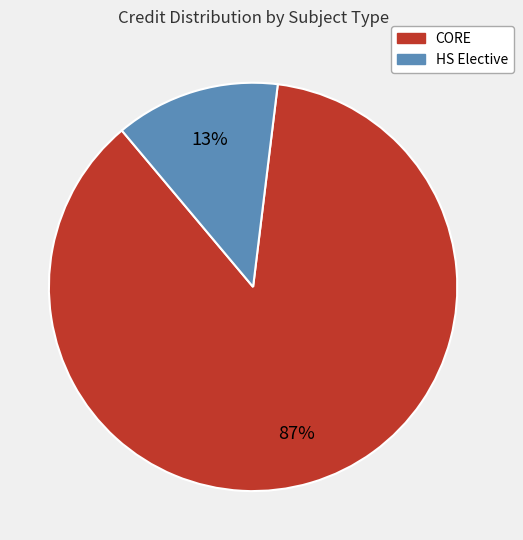

Does any single category account for the majority?

Yes